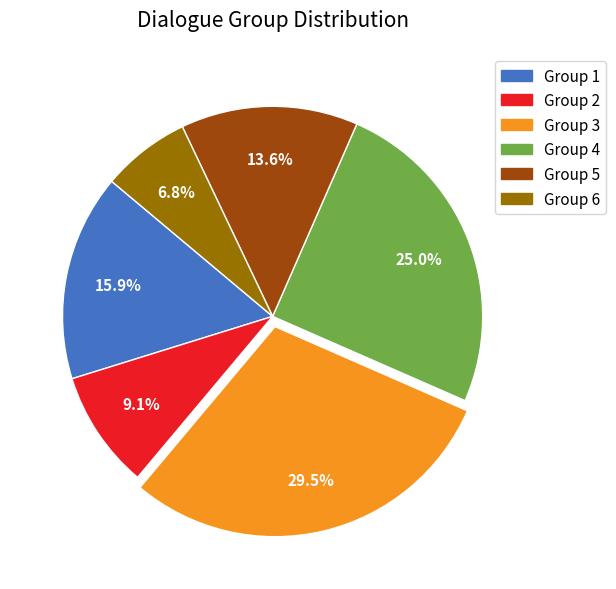

Count the number of slices in the pie.

6